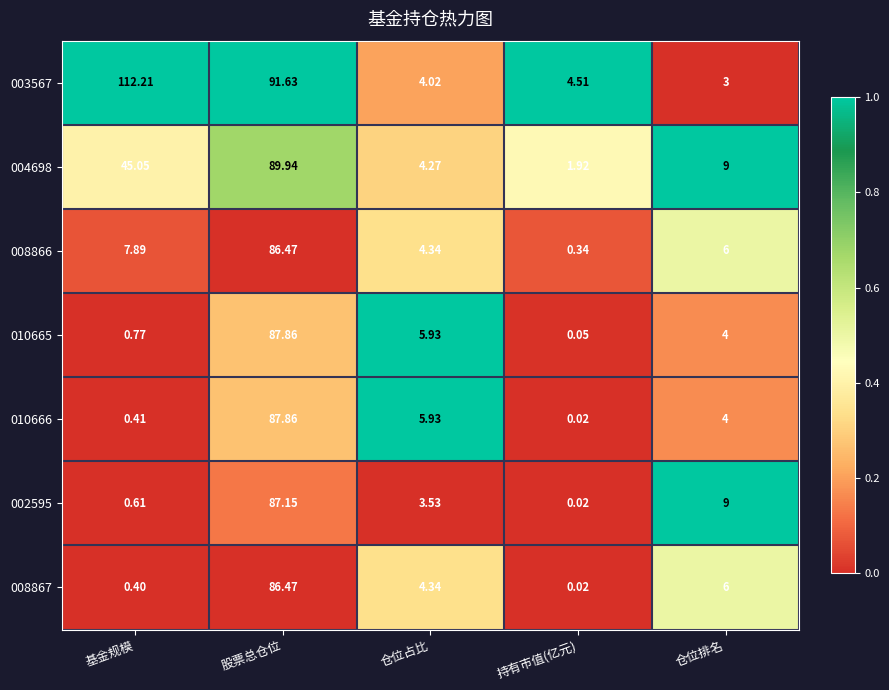

Which category has the lowest value across all series?

持有市值(亿元)